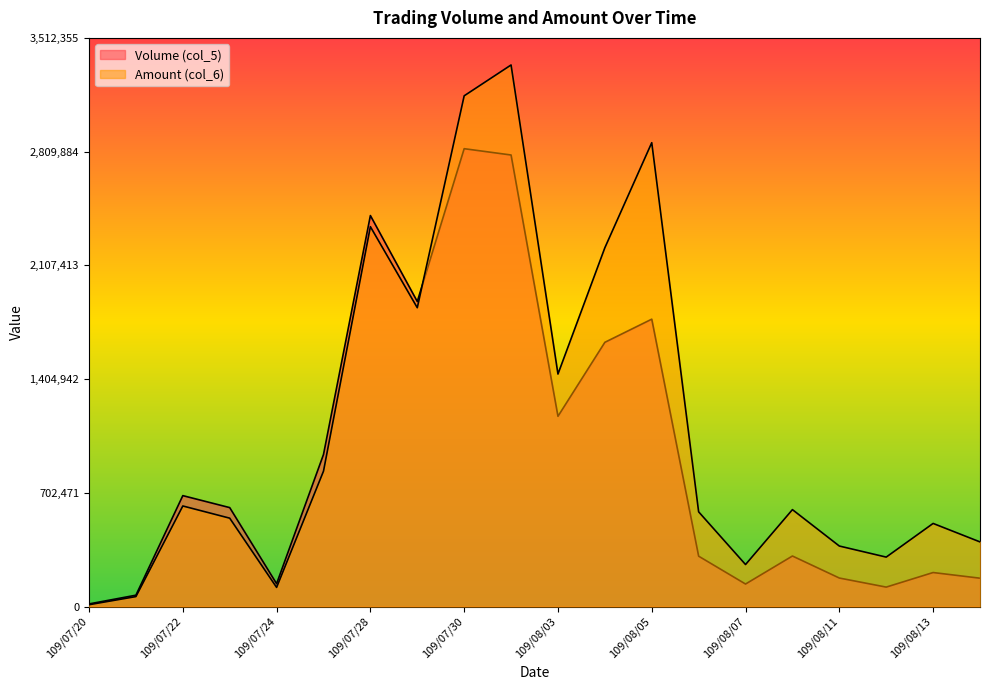

Count the number of categories in the chart.

20